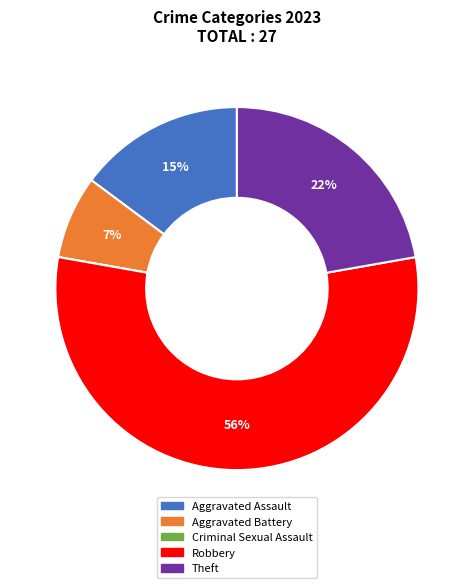

Is it true that Robbery is 44% of the pie?

False